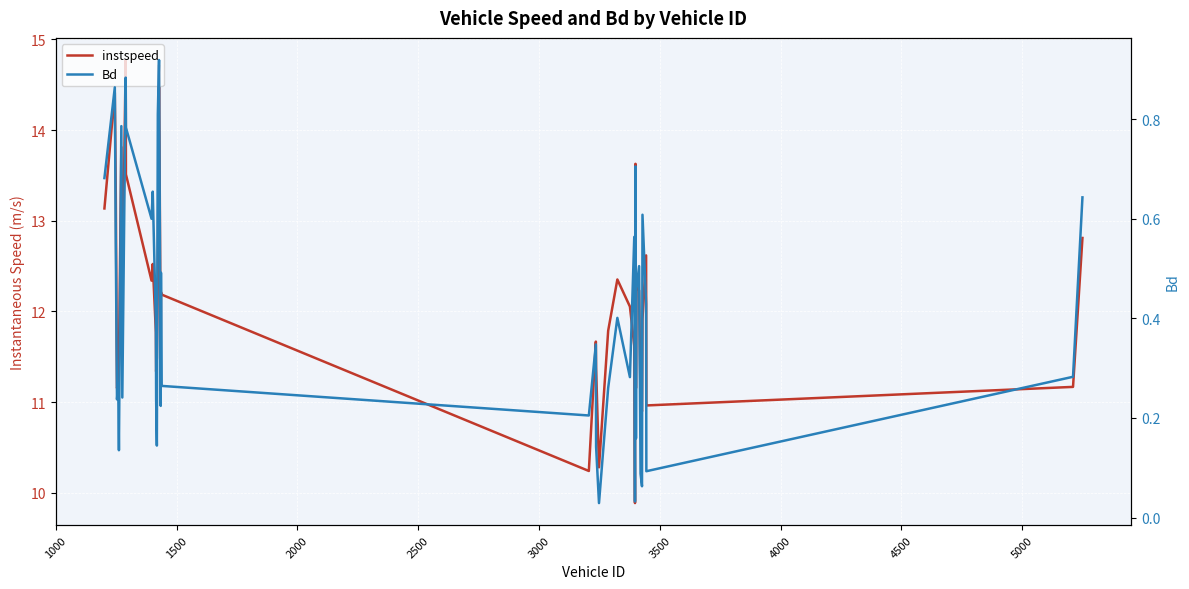

In Bd, how many points are lower than both neighbors (excluding endpoints)?

13